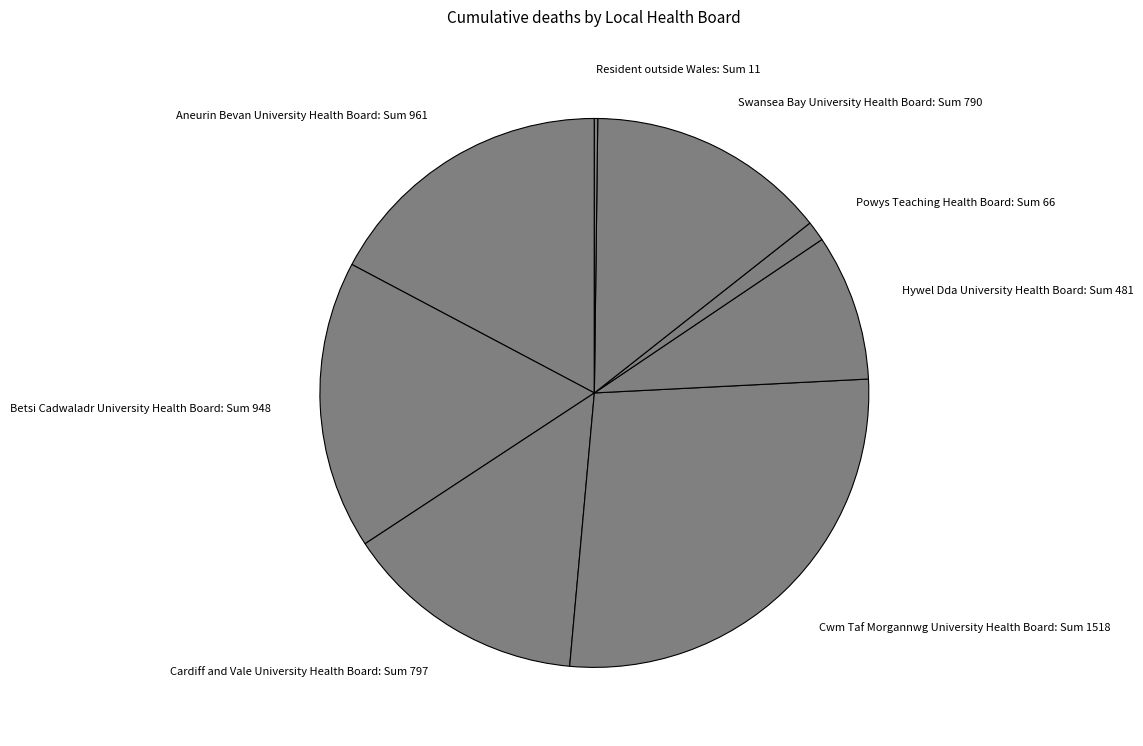

Combined, do Hywel Dda University Health Board: Sum 481 and Aneurin Bevan University Health Board: Sum 961 account for over 50%?

No